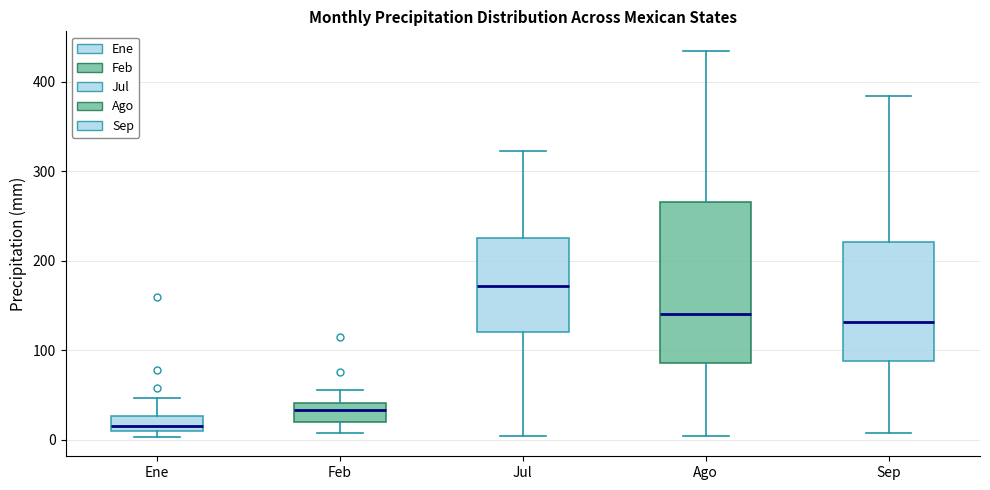

Comparing the boxes themselves (not the whiskers), which one is the tallest?

Ago